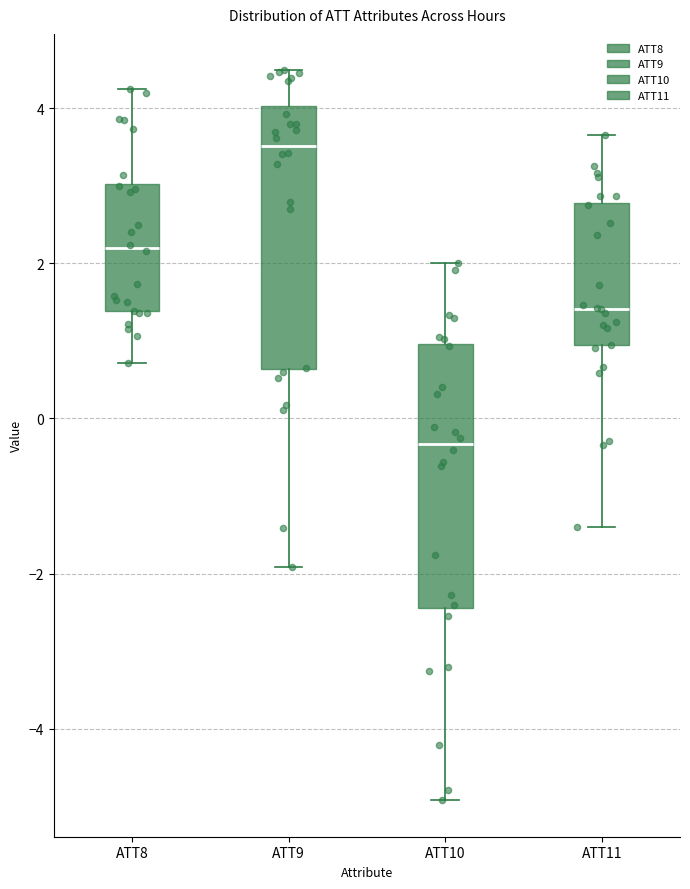

Reading left to right, read every box against the y-axis: the position of its median line, the range the box covers, and the ends of its whiskers. The values are not printed on the chart, so give them approximately, as read against the axis.

ATT8: median 2.2, box 1.4 to 3.0, whiskers 0.8 to 4.2
ATT9: median 3.6, box 0.6 to 4.0, whiskers -2.0 to 4.4
ATT10: median -0.4, box -2.4 to 1.0, whiskers -5.0 to 2.0
ATT11: median 1.4, box 1.0 to 2.8, whiskers -1.4 to 3.6